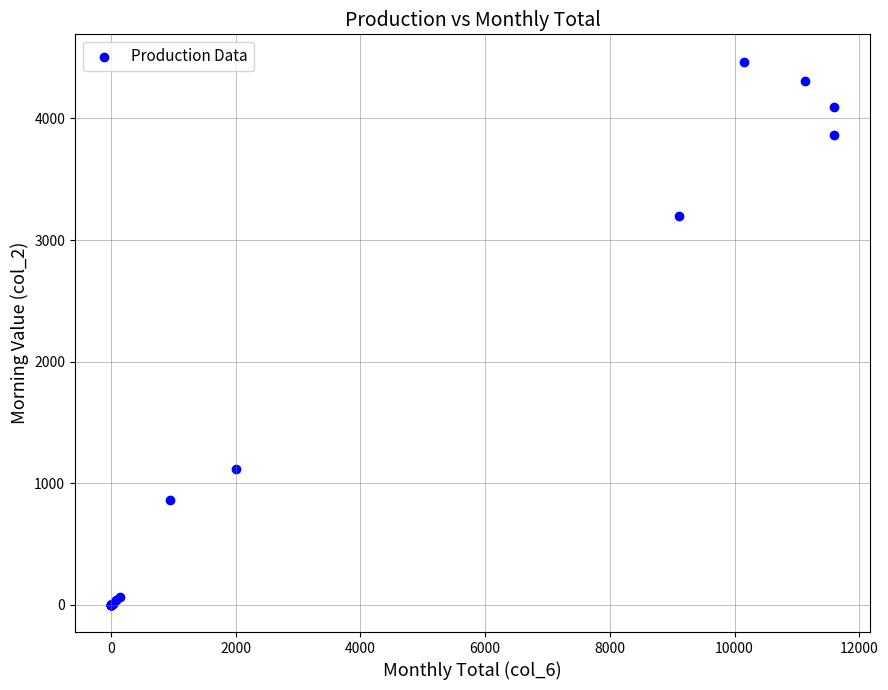

What Y value in the scatter plot is closest to 2234?

3198.0